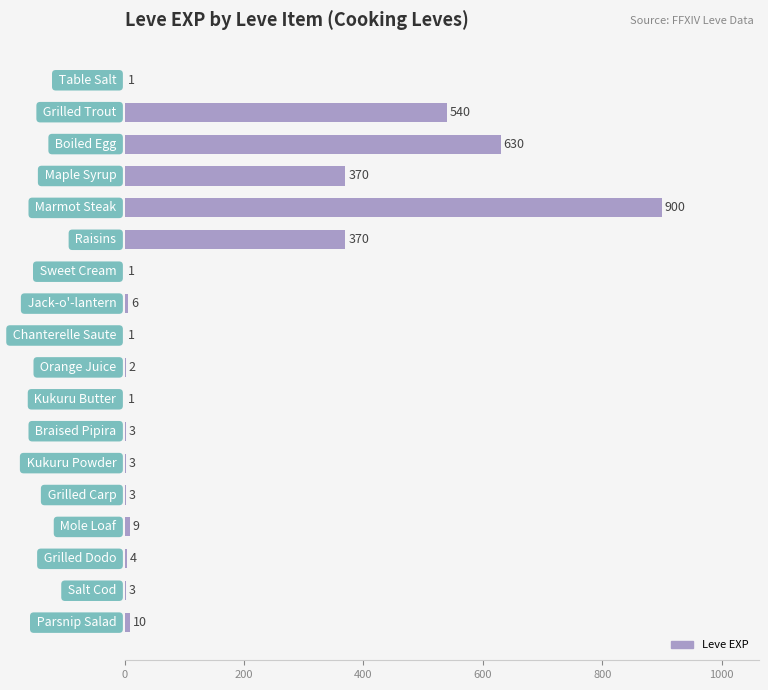

What is the sum of all values?

2857